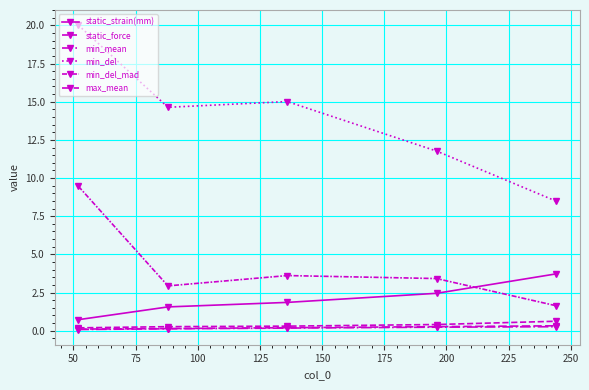

Count the number of data series in this chart.

6